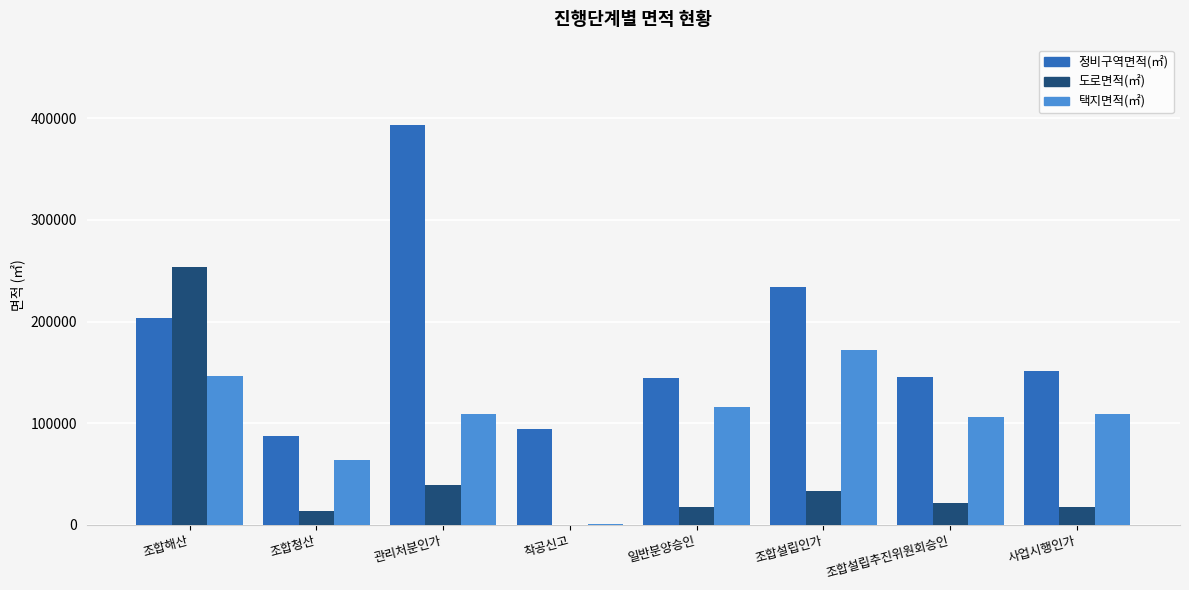

Does the chart contain stacked bars?

No